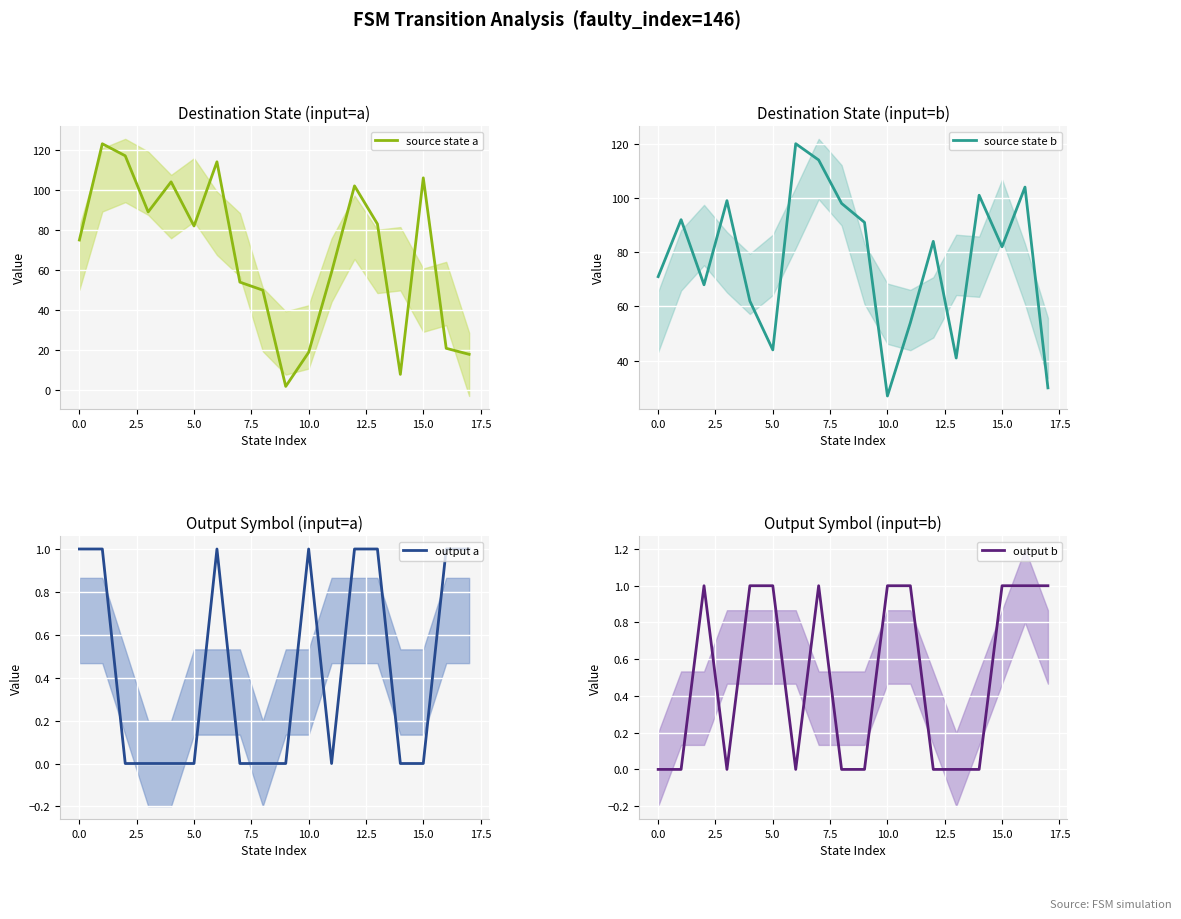

Is it true that output b equals 0 at 13?

True